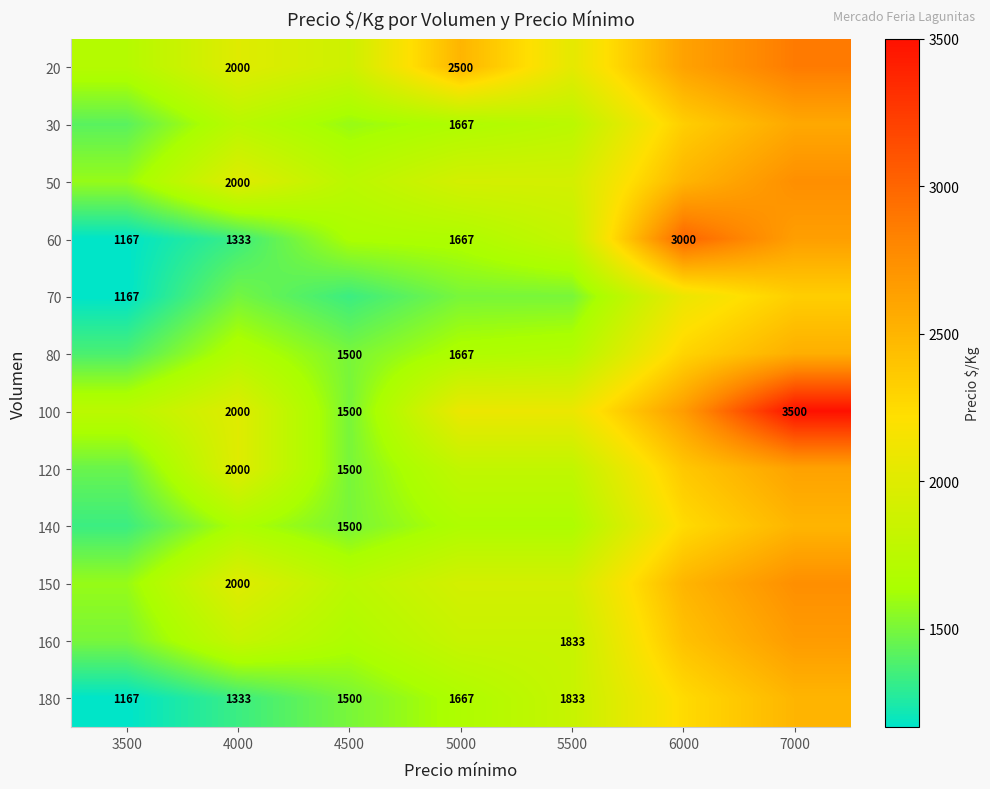

Between 4500 and 7000, which series saw the biggest shift?

100